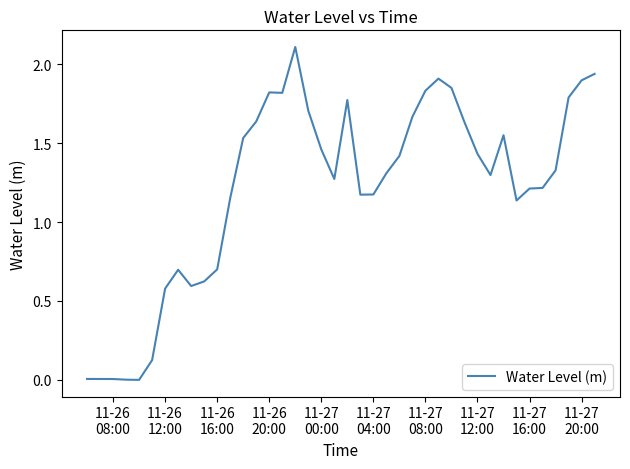

What is the greatest value displayed?

2.1